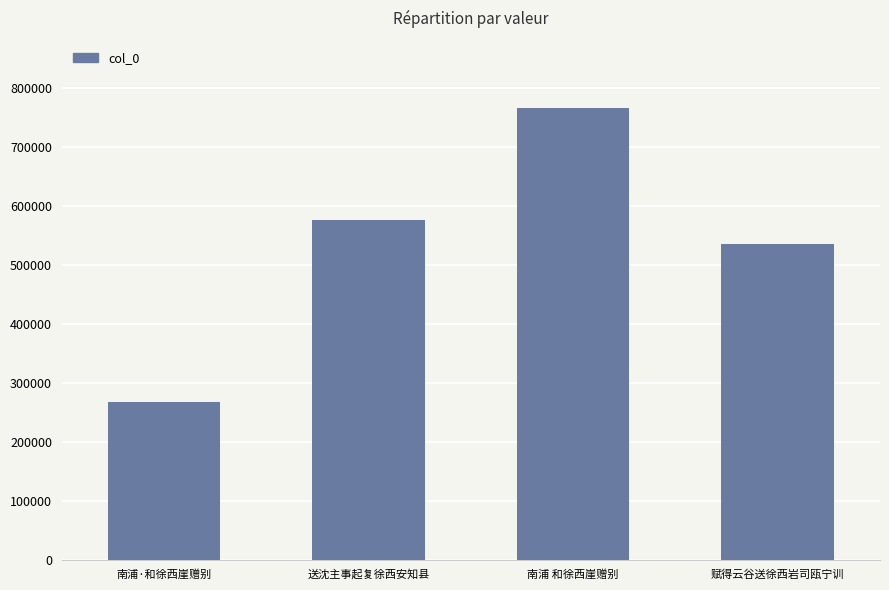

Is it true that the value at 南浦 和徐西崖赠别 is 764671?

True